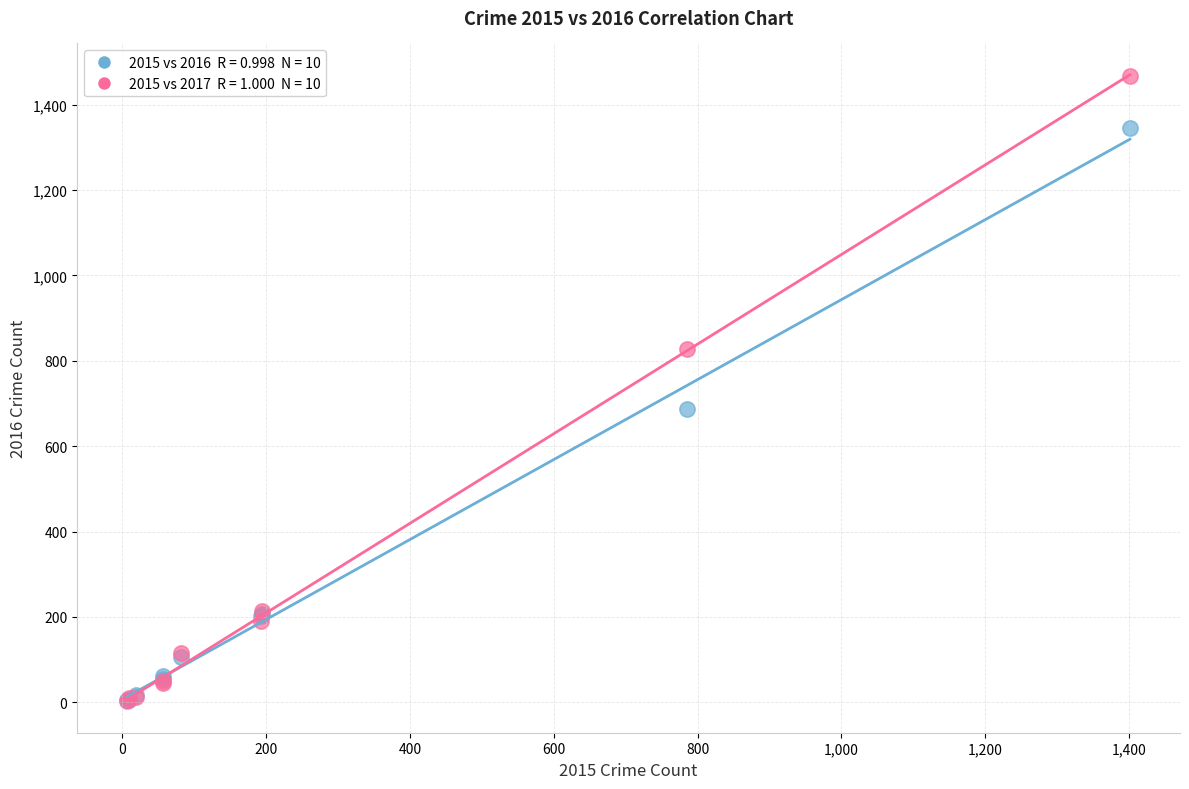

Across all series, what Y value is closest to 734?

686